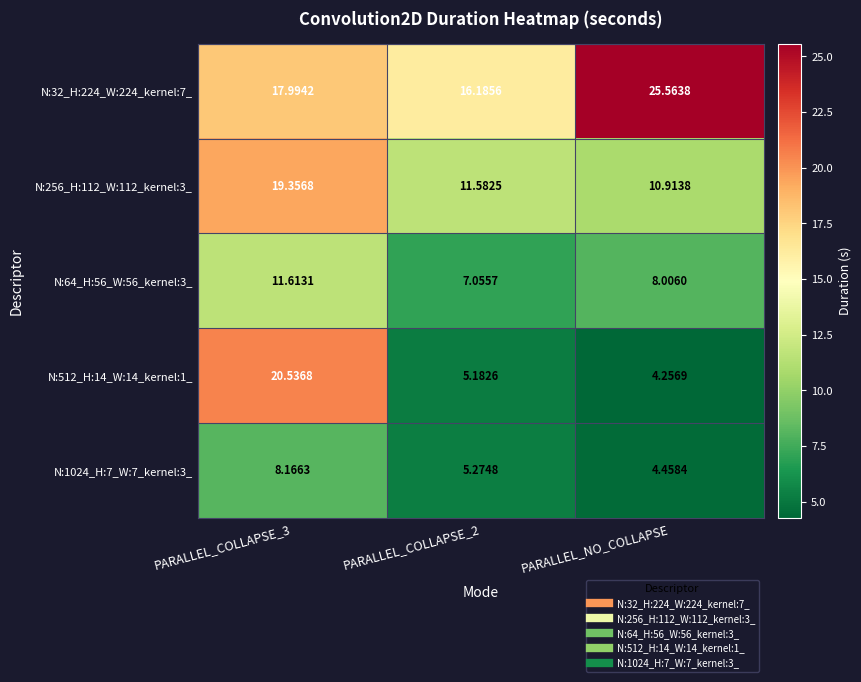

At which label does N:1024_H:7_W:7_kernel:3_ reach its minimum?

PARALLEL_NO_COLLAPSE